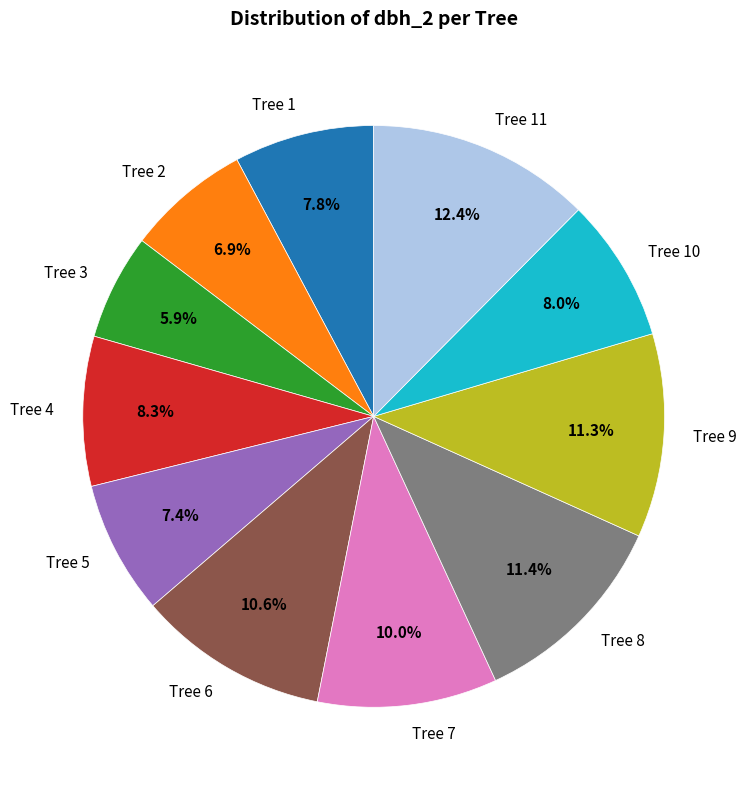

Does any single category account for the majority?

No